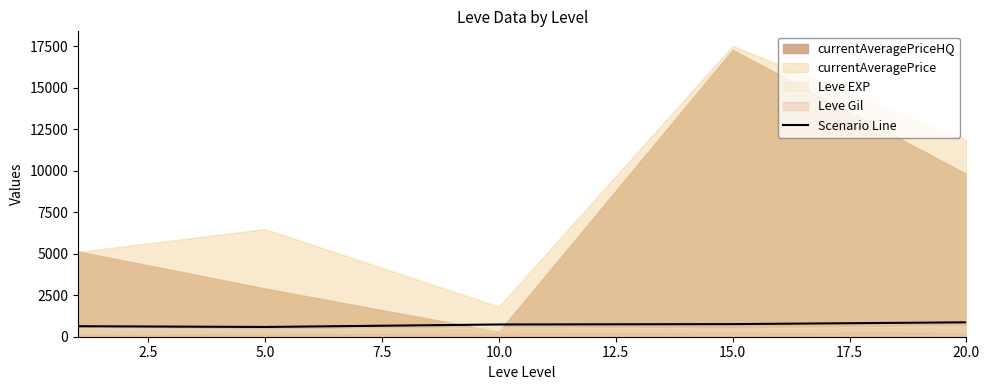

How many data points are less than 737?

2